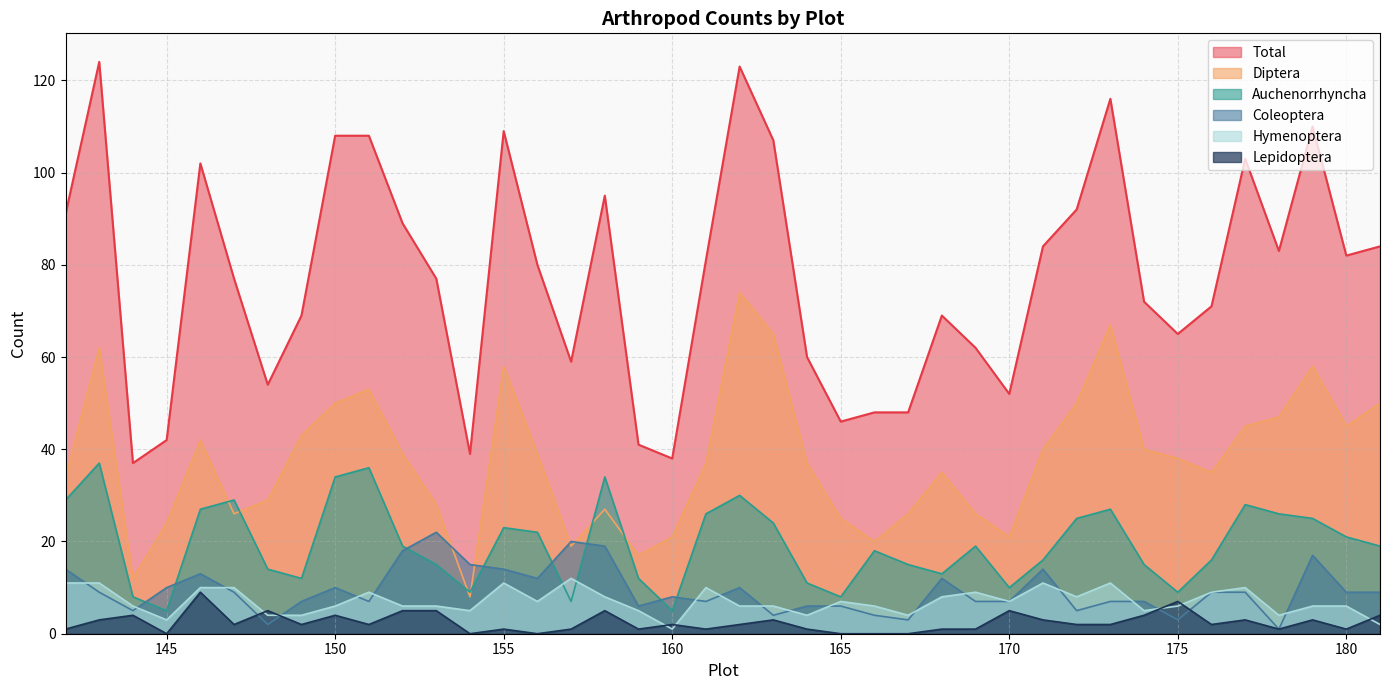

List the labels in order of Diptera value, largest first.

162, 173, 163, 143, 155, 179, 151, 150, 172, 181, 178, 177, 180, 149, 146, 171, 174, 152, 156, 175, 161, 164, 168, 176, 142, 148, 153, 158, 147, 167, 169, 165, 145, 160, 170, 166, 157, 159, 144, 154